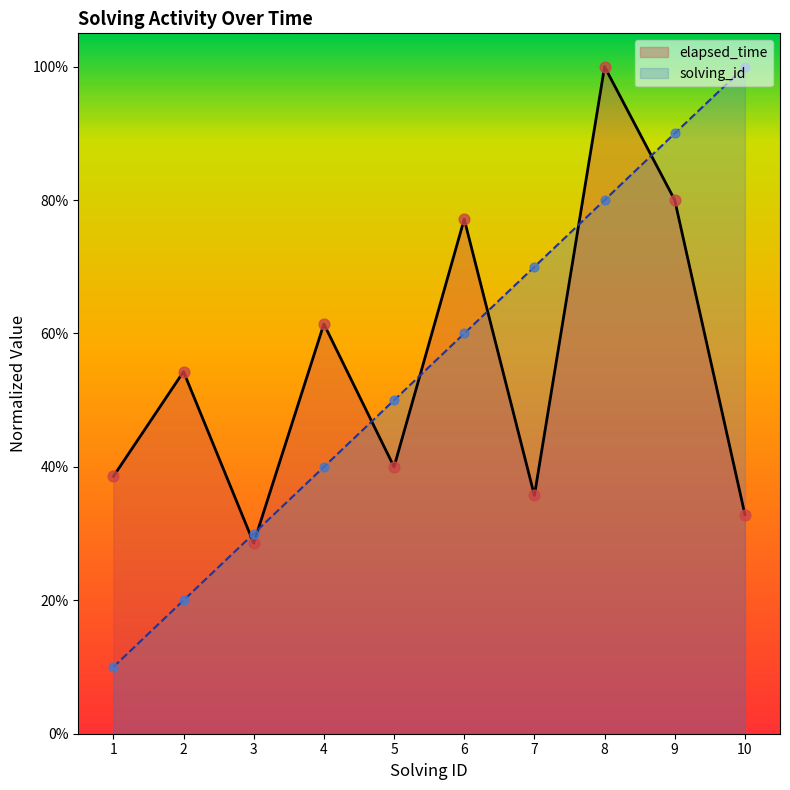

At how many categories does at least one series exceed 0?

10